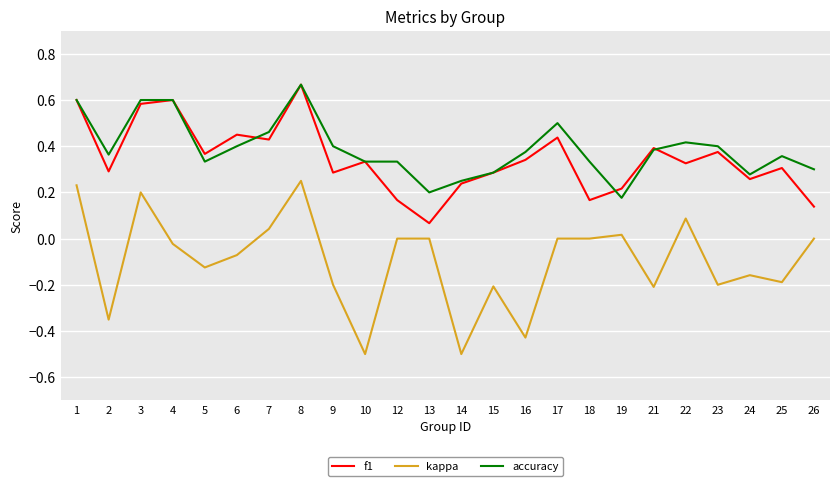

At which label is f1 closest to 0?

13